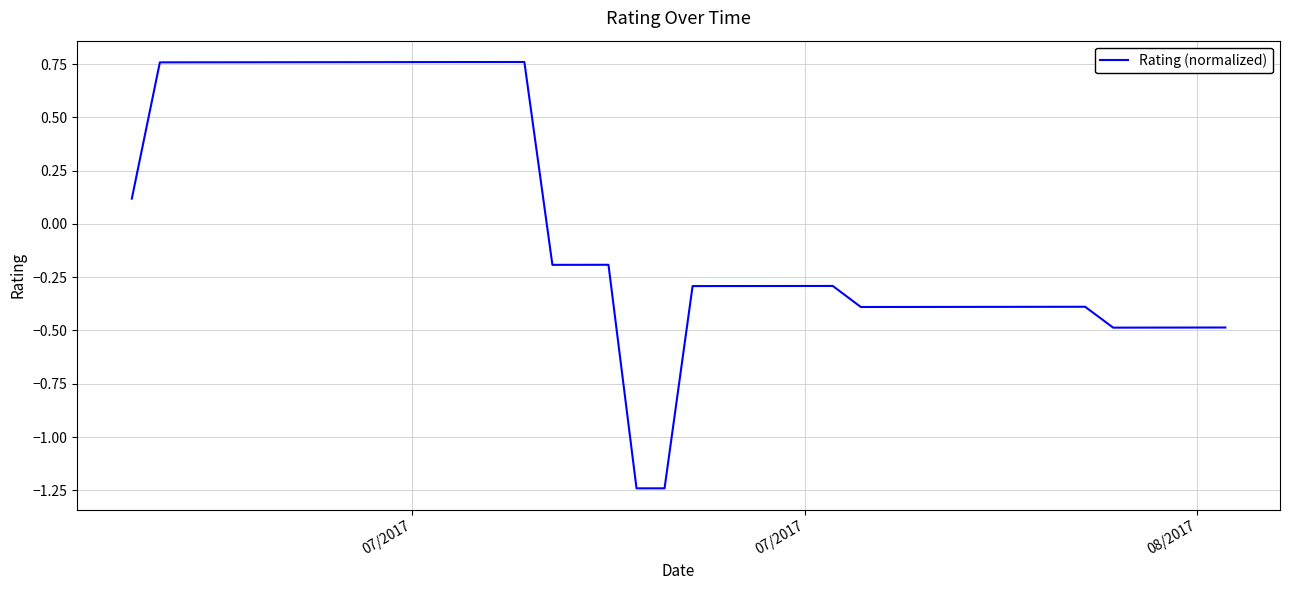

What is the difference between the maximum and minimum values?

2.0